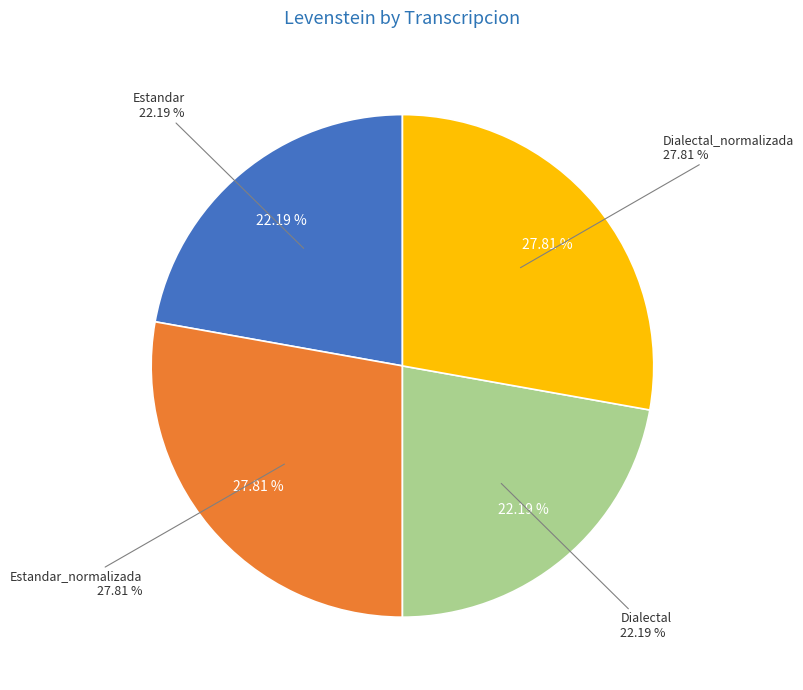

Count the number of slices in the pie.

4